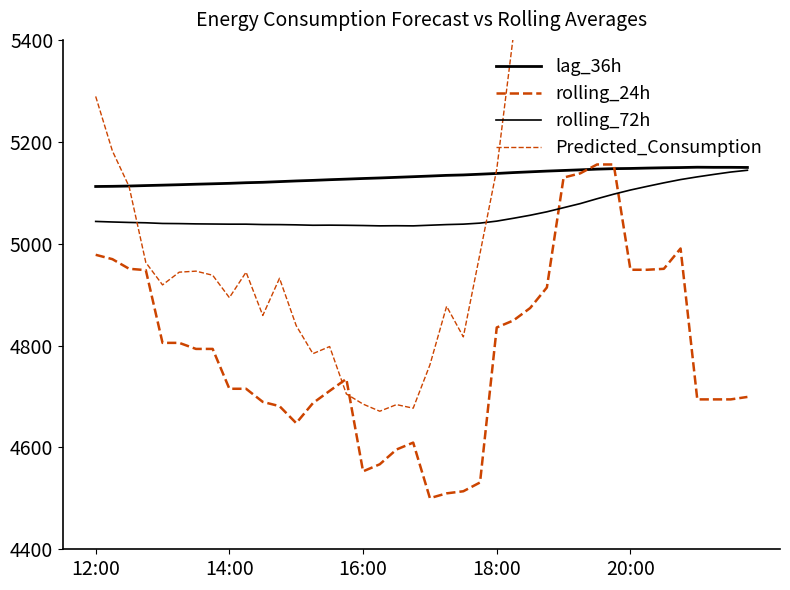

What position from the left is 36?

37